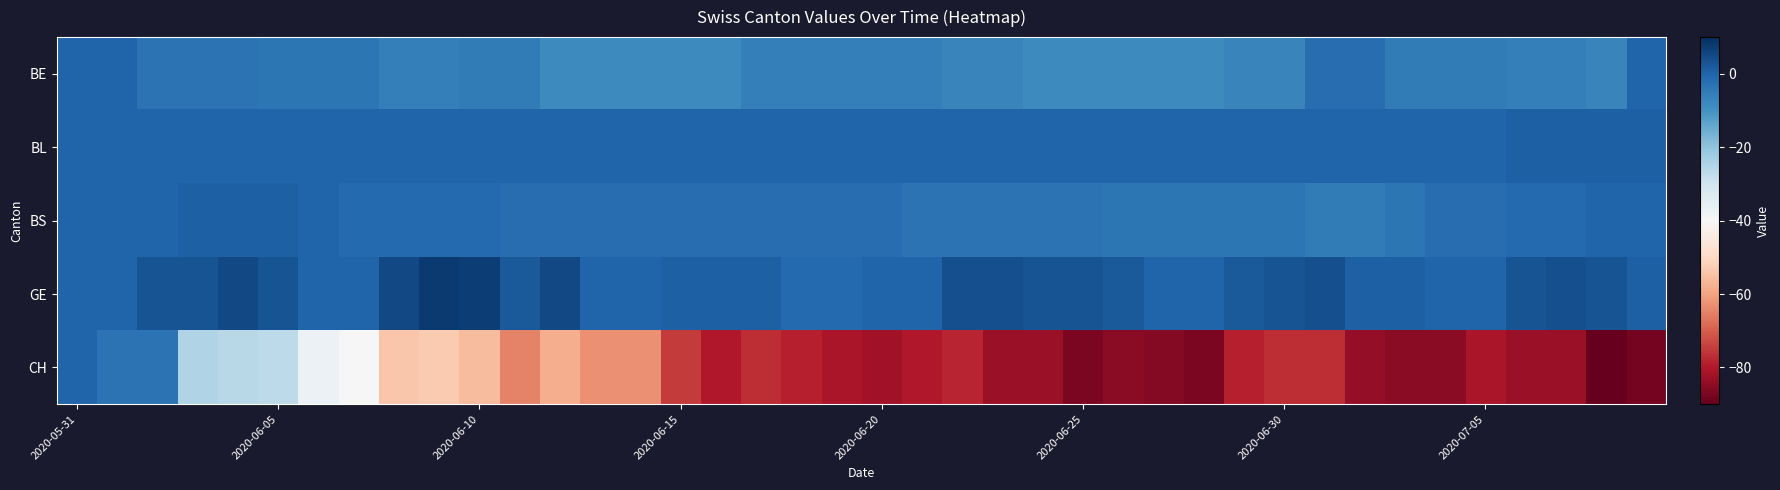

Rank the series by their maximum value, from highest to lowest.

GE, BL, BS, BE, CH